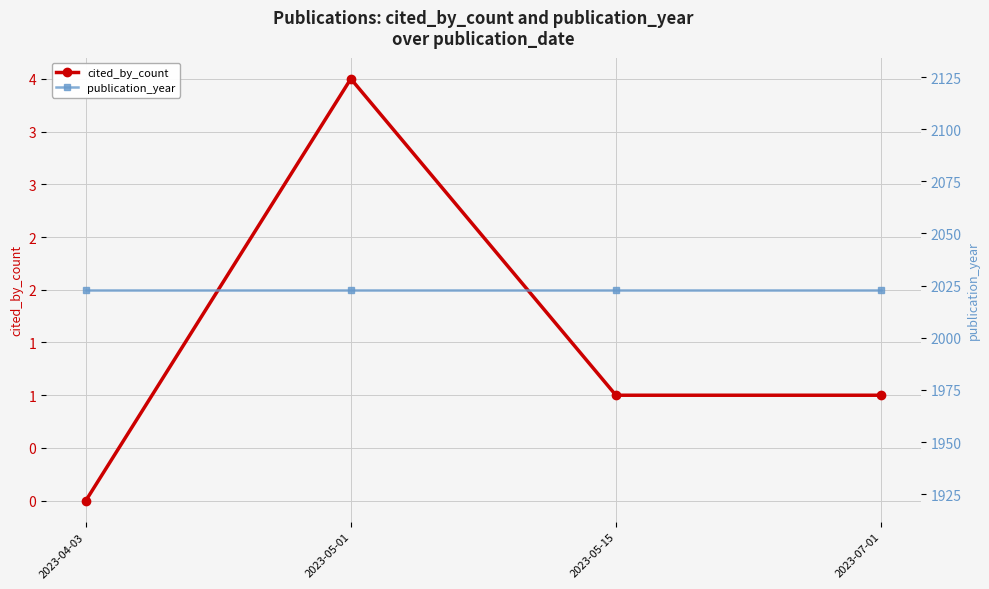

True or false: publication_year and cited_by_count intersect in this chart.

False